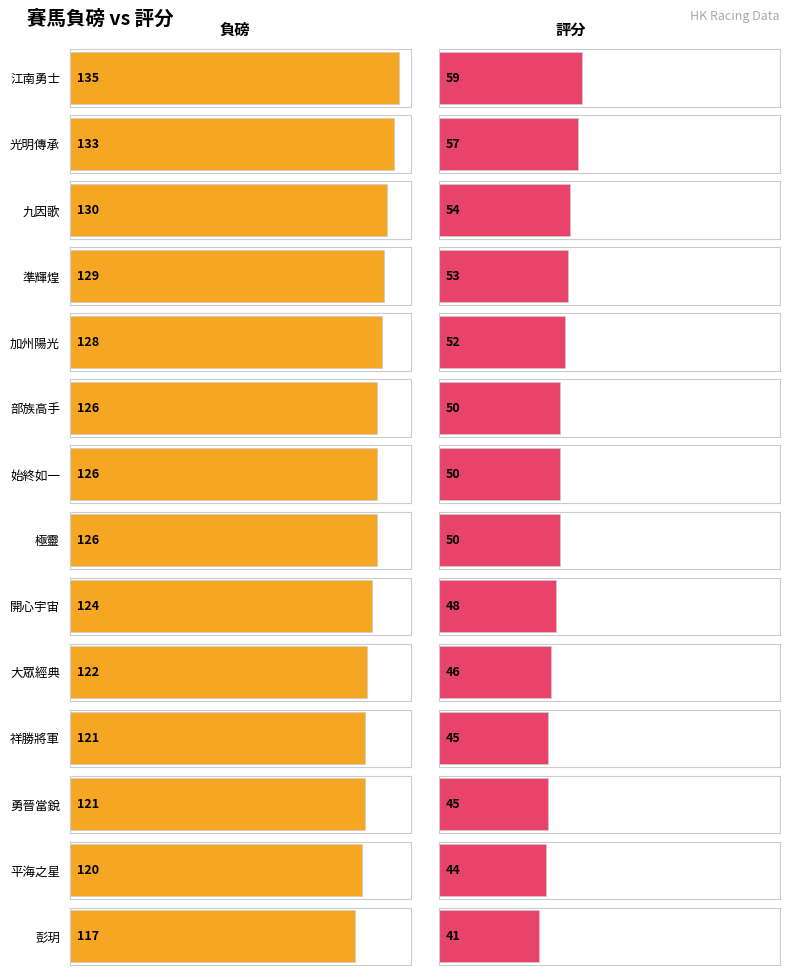

Which category has the highest value across all series?

江南勇士